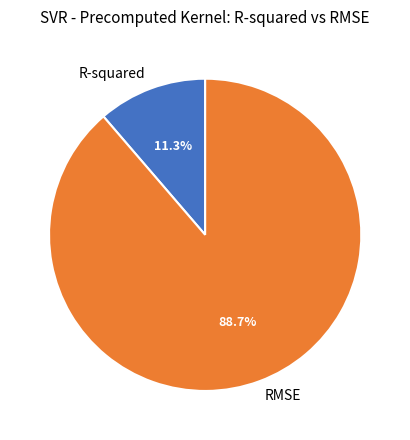

What percentage is the RMSE slice, to the nearest percent?

89%